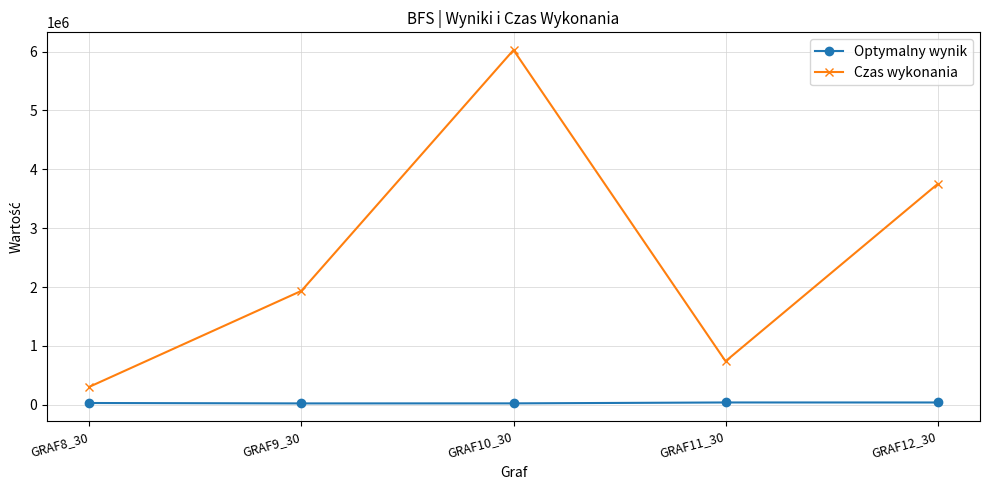

What is the highest value of the Optymalny wynik series?

40077